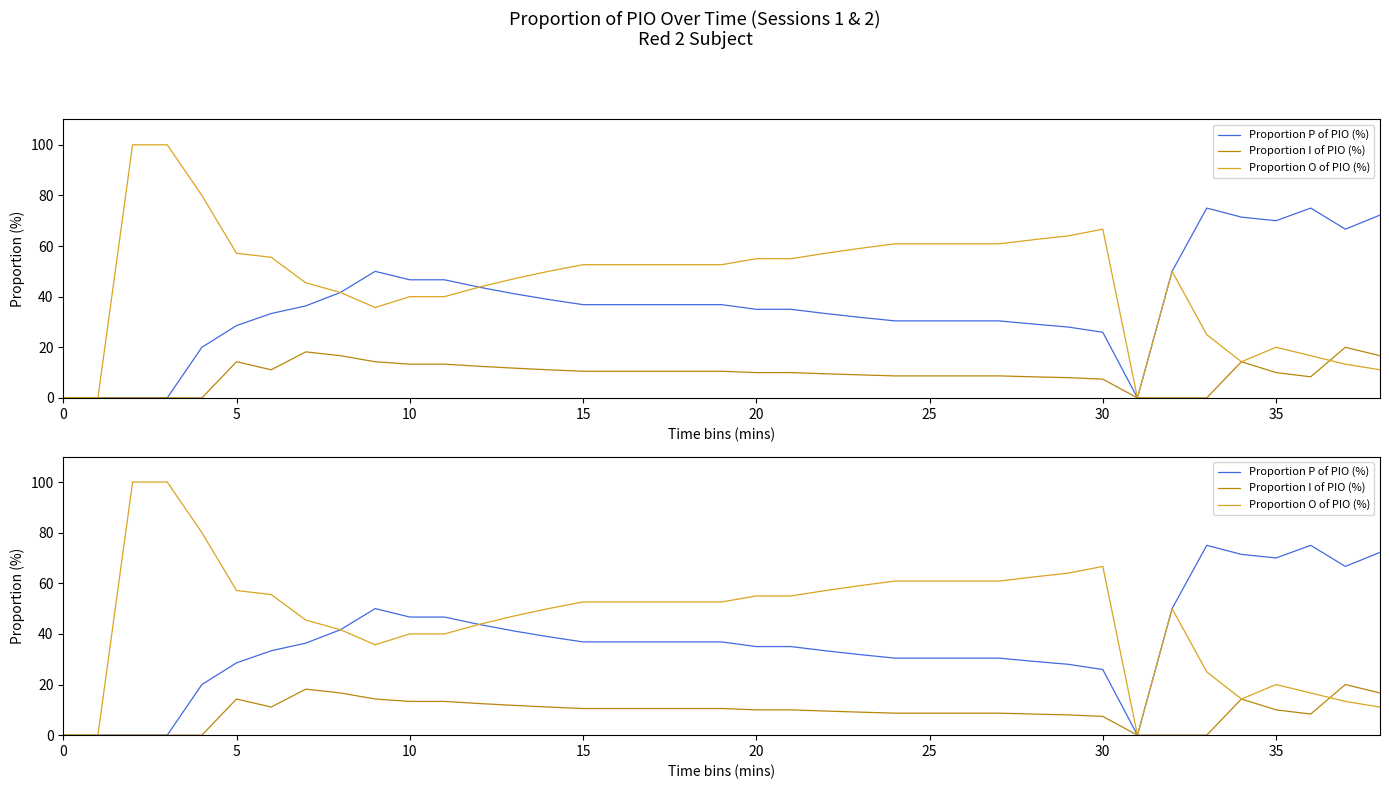

True or false: Proportion I of PIO (%) has a value of 5.0 at 22.

False